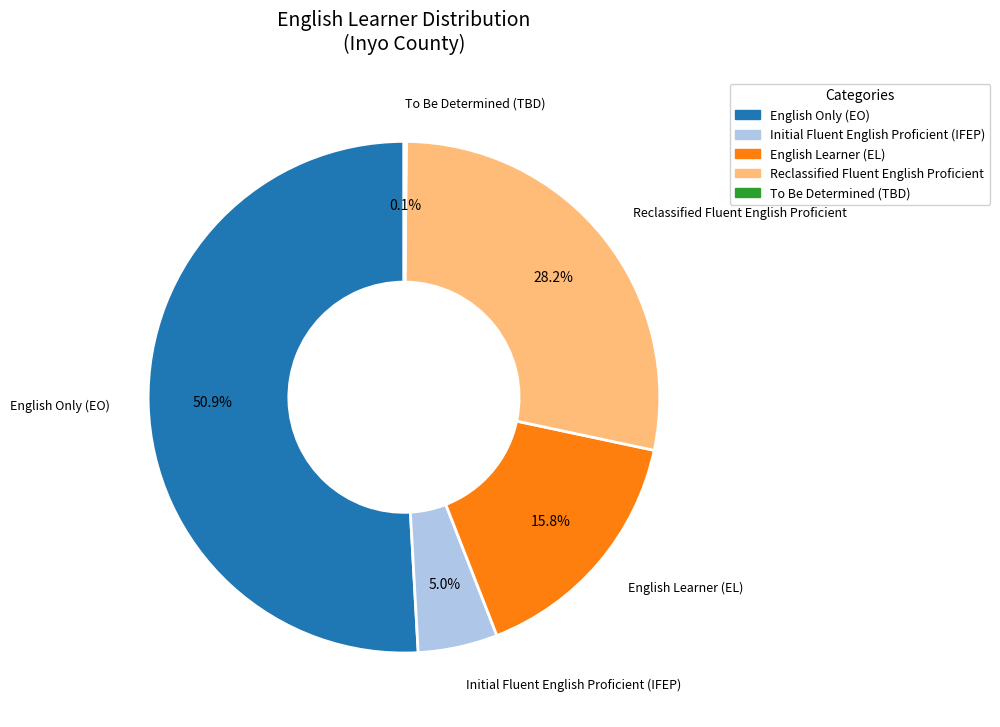

Combined, do Reclassified Fluent English Proficient and English Learner (EL) account for over 50%?

No